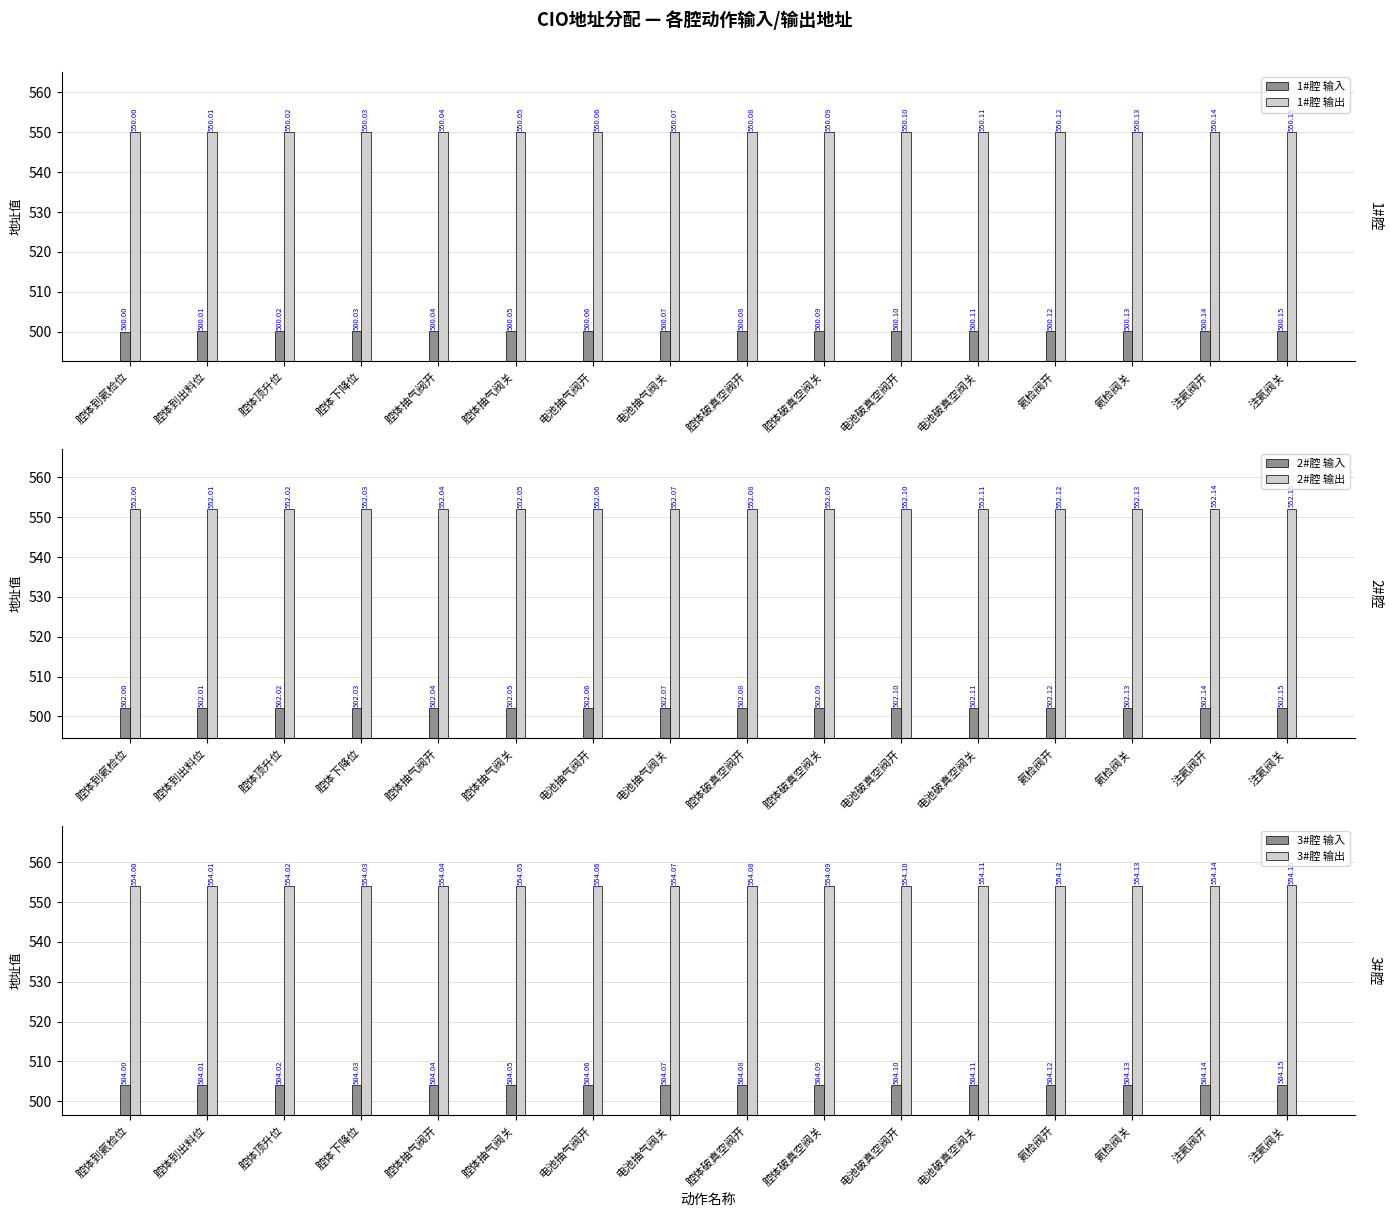

List the labels in order of 3#腔 输出 value, smallest first.

腔体到氦检位, 腔体到出料位, 腔体顶升位, 腔体下降位, 腔体抽气阀开, 腔体抽气阀关, 电池抽气阀开, 电池抽气阀关, 腔体破真空阀开, 腔体破真空阀关, 电池破真空阀开, 电池破真空阀关, 氦检阀开, 氦检阀关, 注氦阀开, 注氦阀关